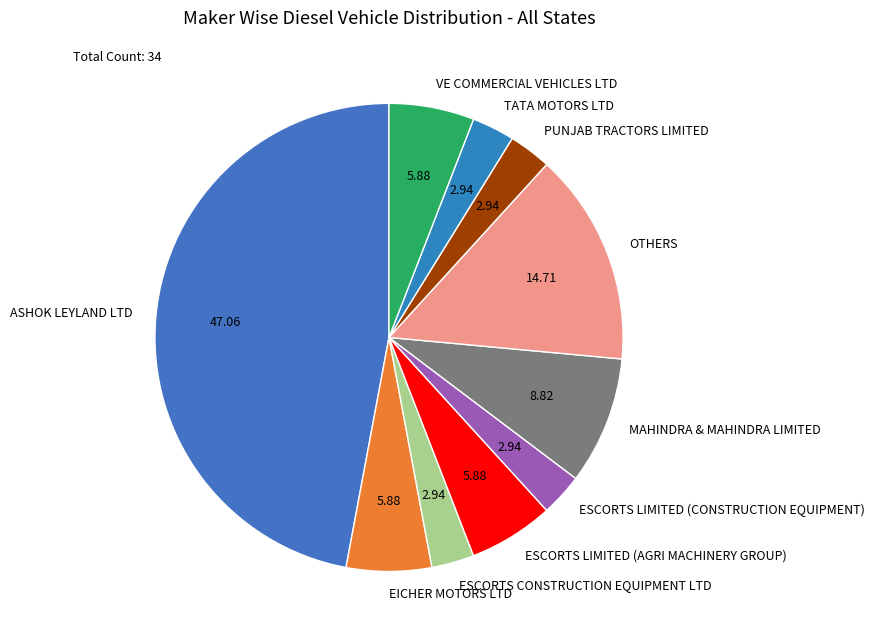

Combined, do OTHERS and ESCORTS LIMITED (AGRI MACHINERY GROUP) account for over 50%?

No